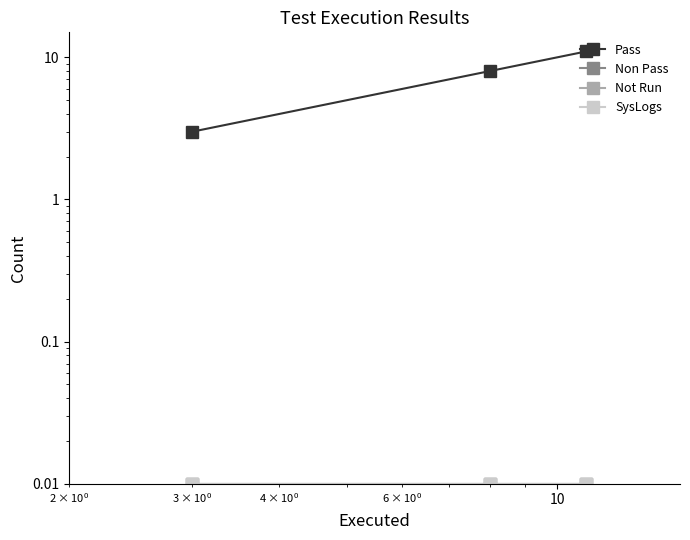

What is the label of the 1st point from the right?

10